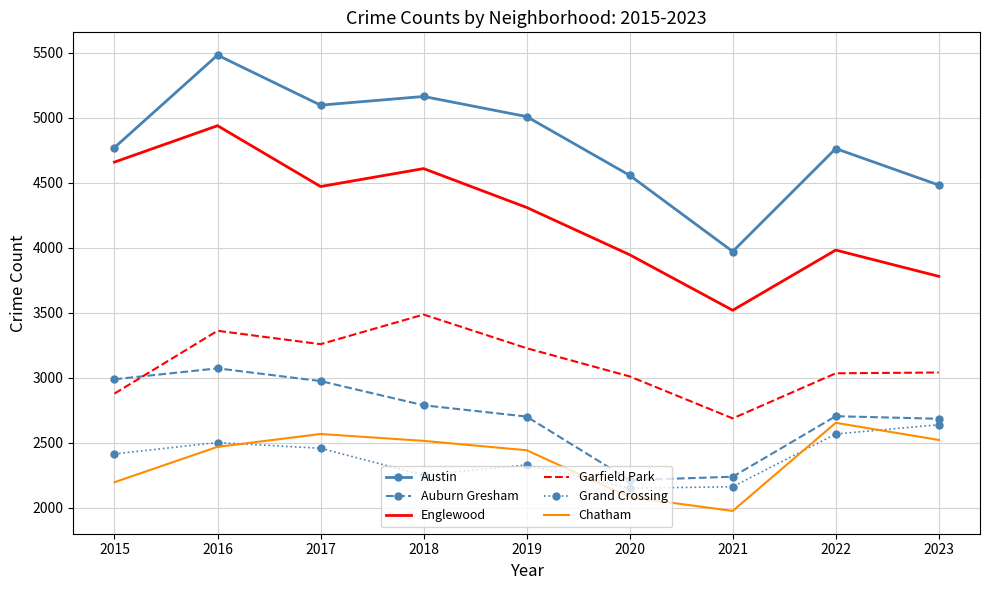

What is the sum of all Auburn Gresham values?

24352